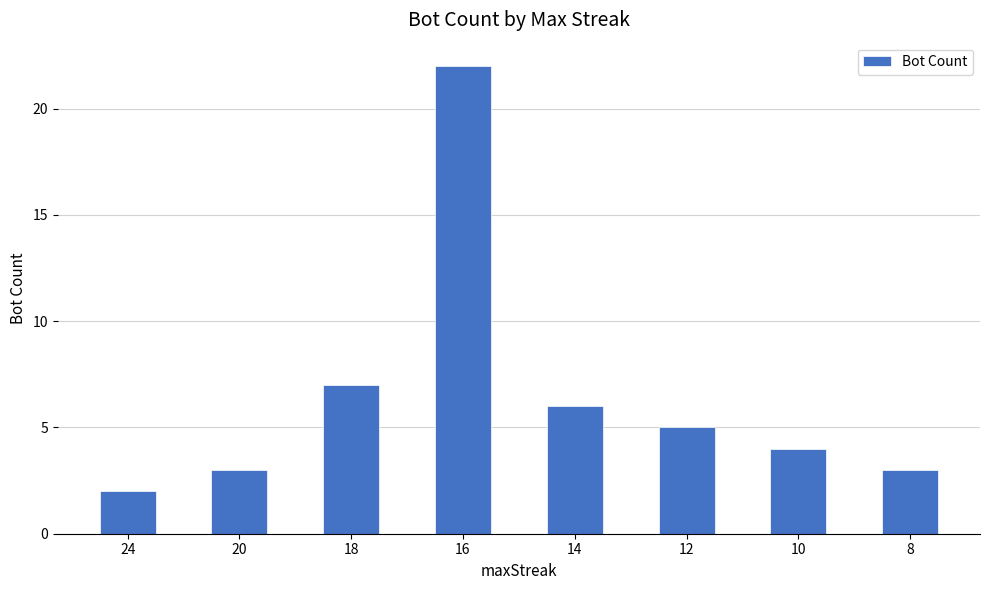

What is the difference between the maximum and second lowest values?

19